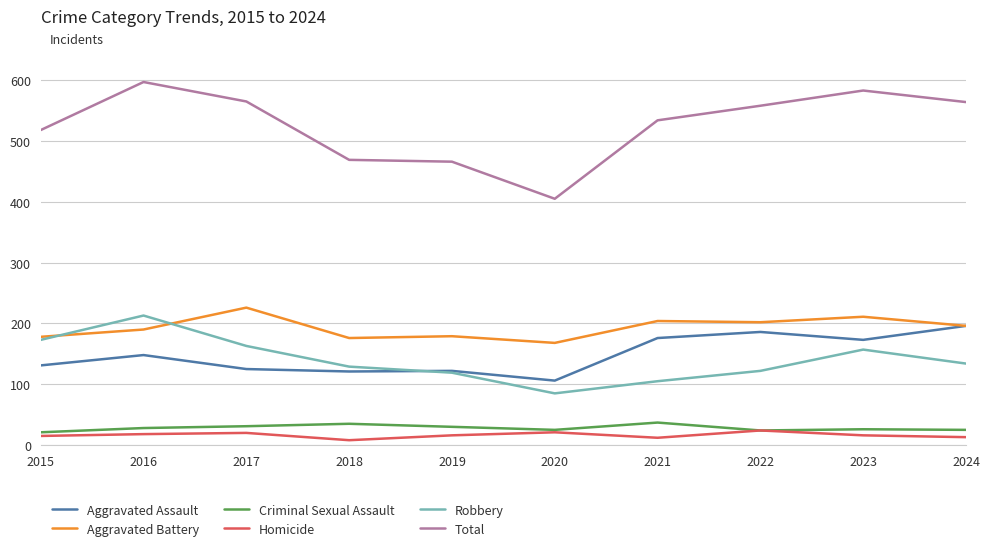

What is the sum of the Aggravated Battery values at 2017 and 2021?

430